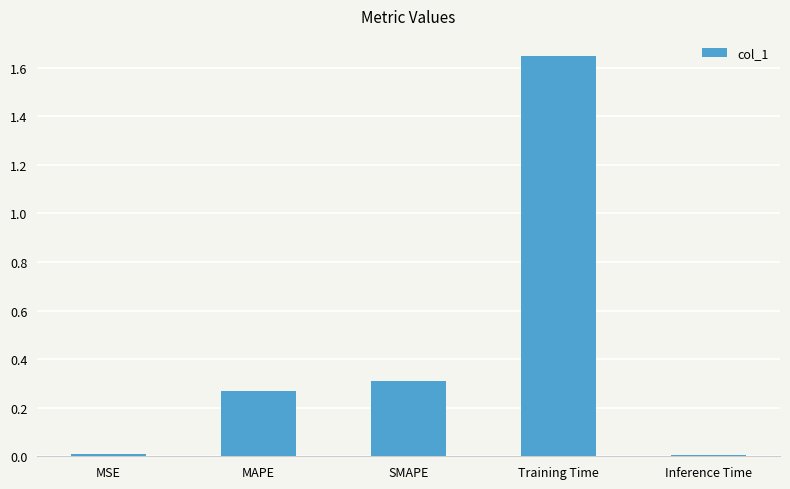

Are the bars grouped side by side (vs. stacked)?

No